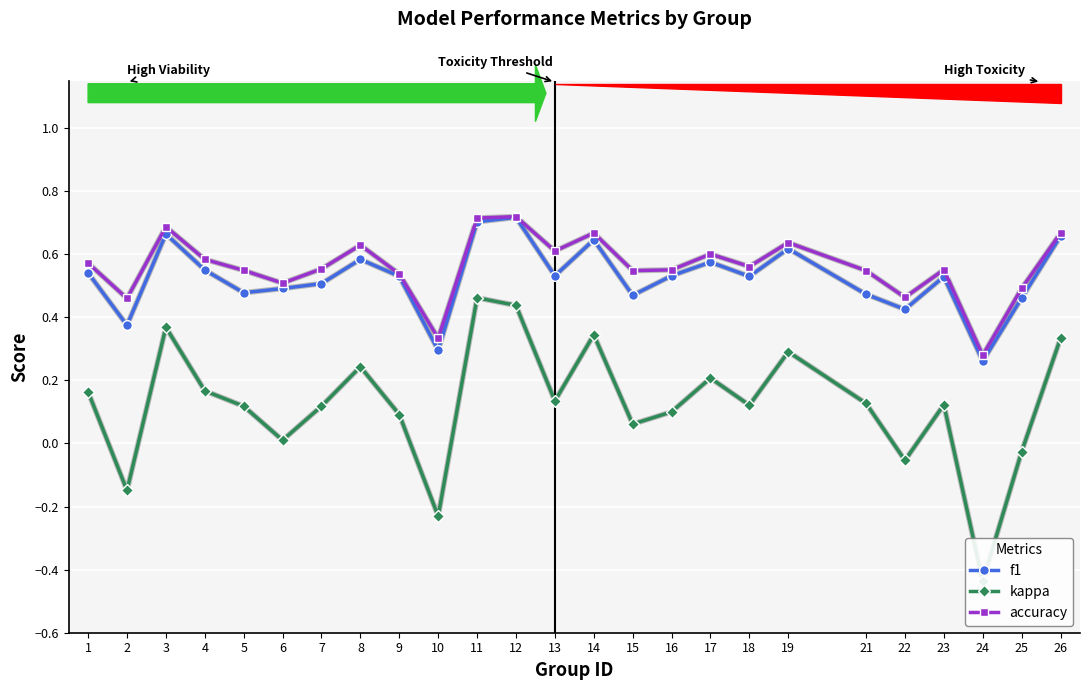

What is the minimum value for f1?

0.3